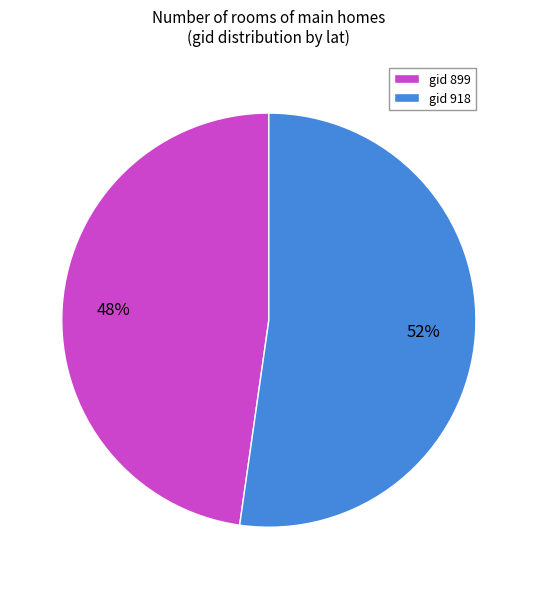

True or false: gid 918 accounts for 60% of the total.

False